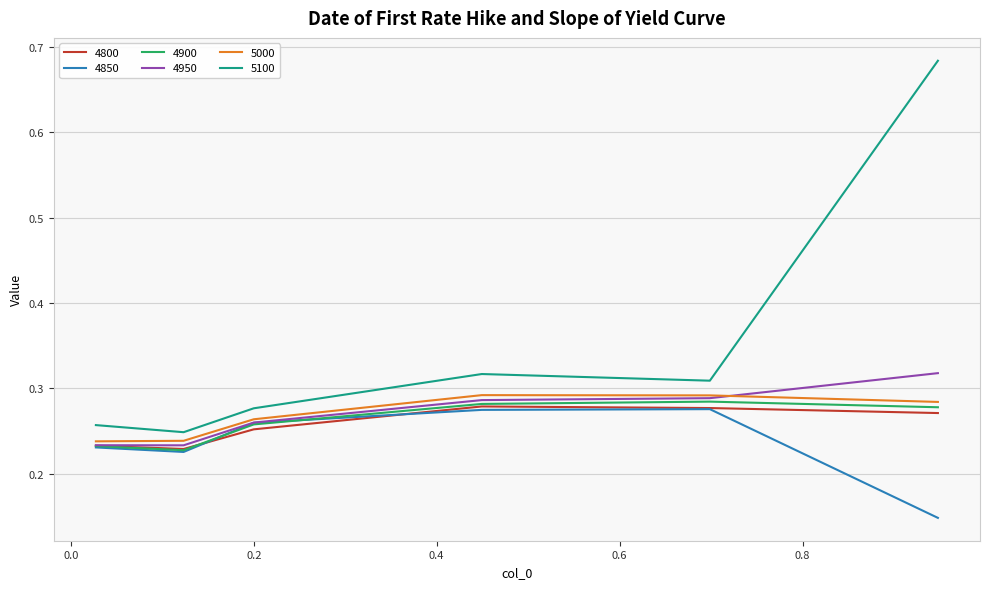

True or false: 4850 and 5100 cross at least once.

False